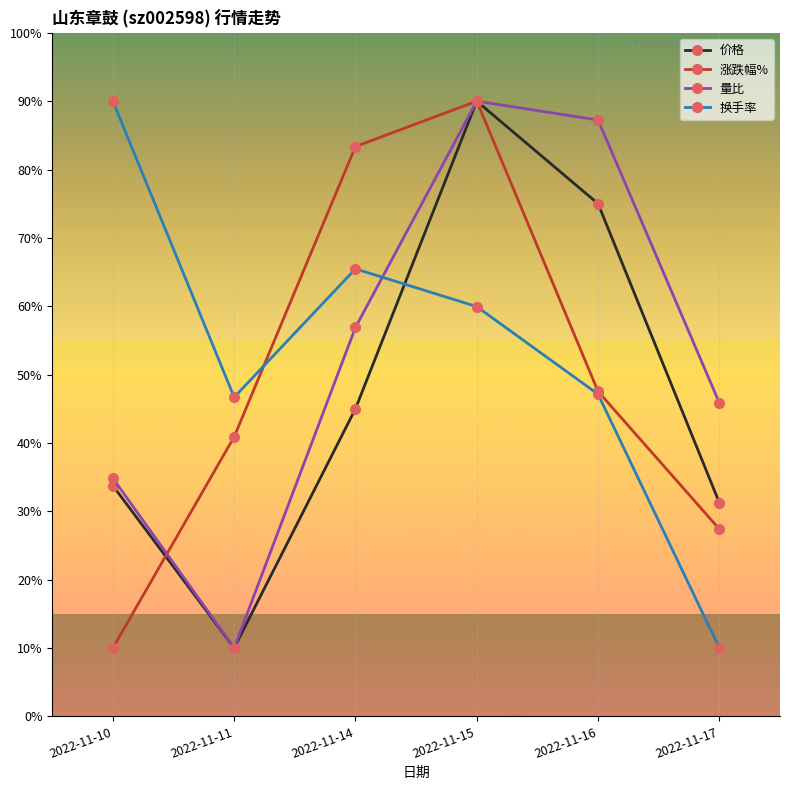

What is the average value of the 量比 series?

54.1